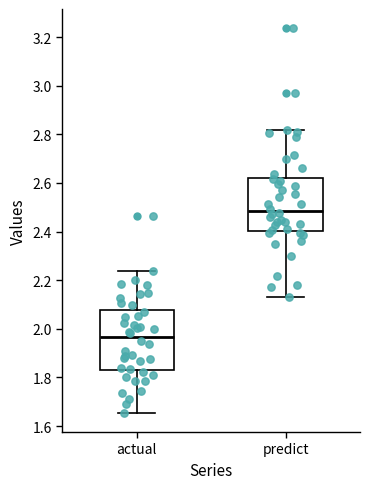

Reading left to right, transcribe this box plot: for each box, give where its median line is, the range the box spans, and where its two whiskers end, as read against the y-axis. The values are not printed on the chart, so give them approximately, as read against the axis.

actual: median 1.96, box 1.84 to 2.08, whiskers 1.66 to 2.24
predict: median 2.48, box 2.40 to 2.62, whiskers 2.14 to 2.82